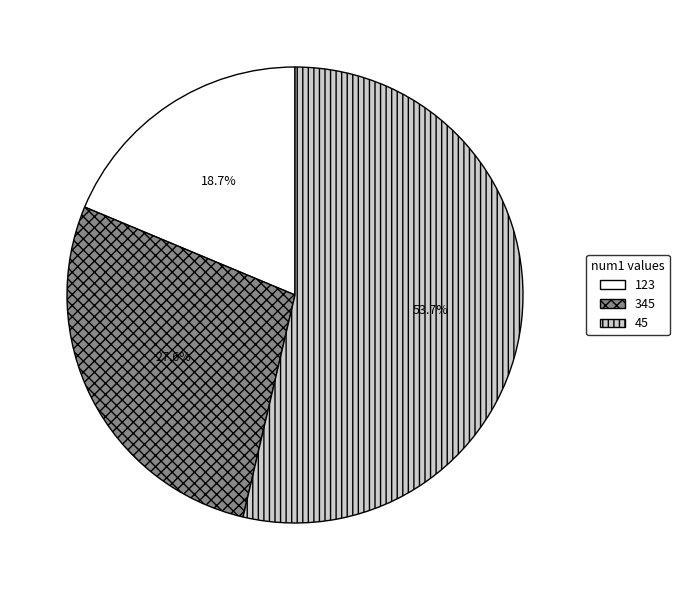

To the nearest percent, what percentage of the pie is 45?

54%